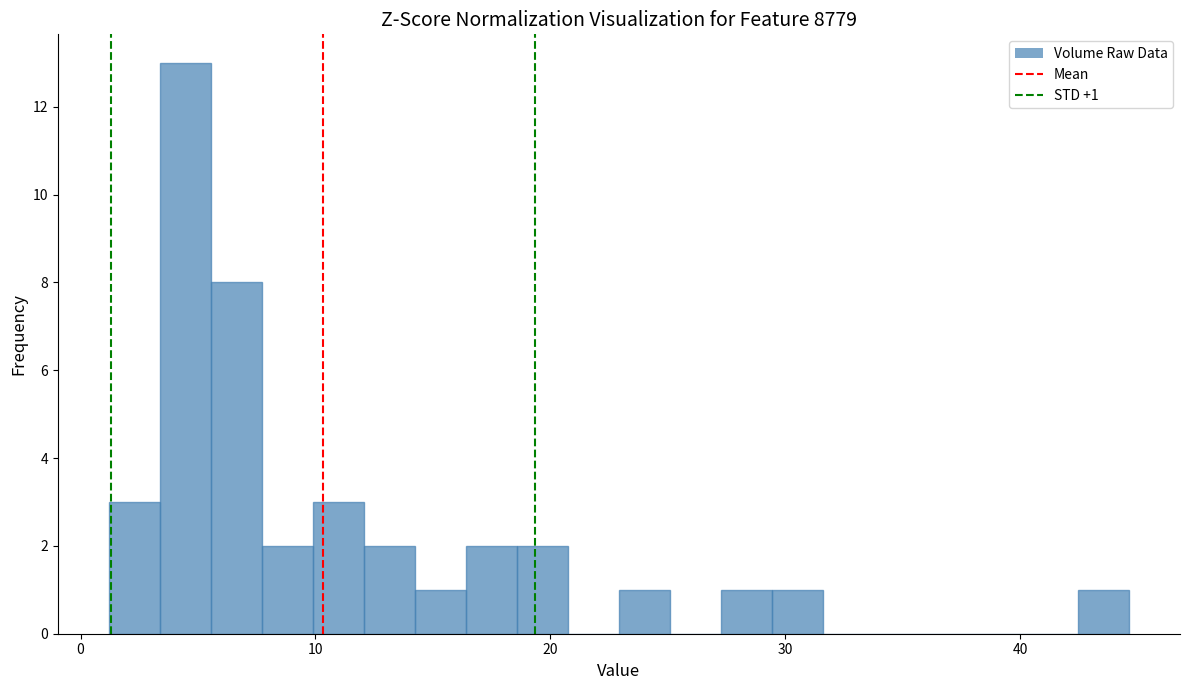

Read against the x-axis, roughly where is the centre of the tallest bar?

4